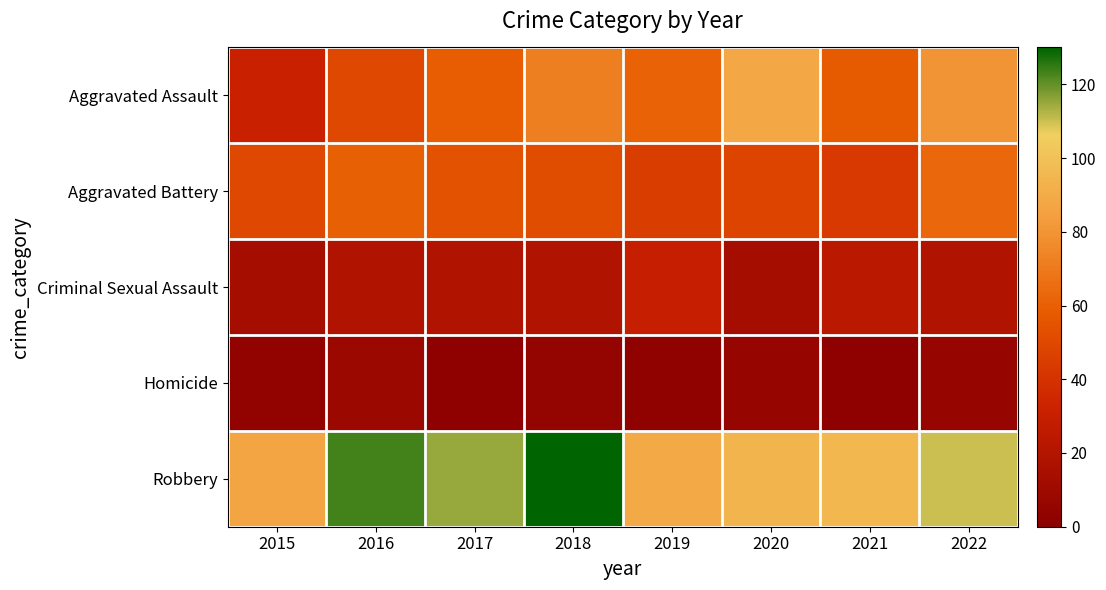

Between 2019 and 2016, which is larger?

2019